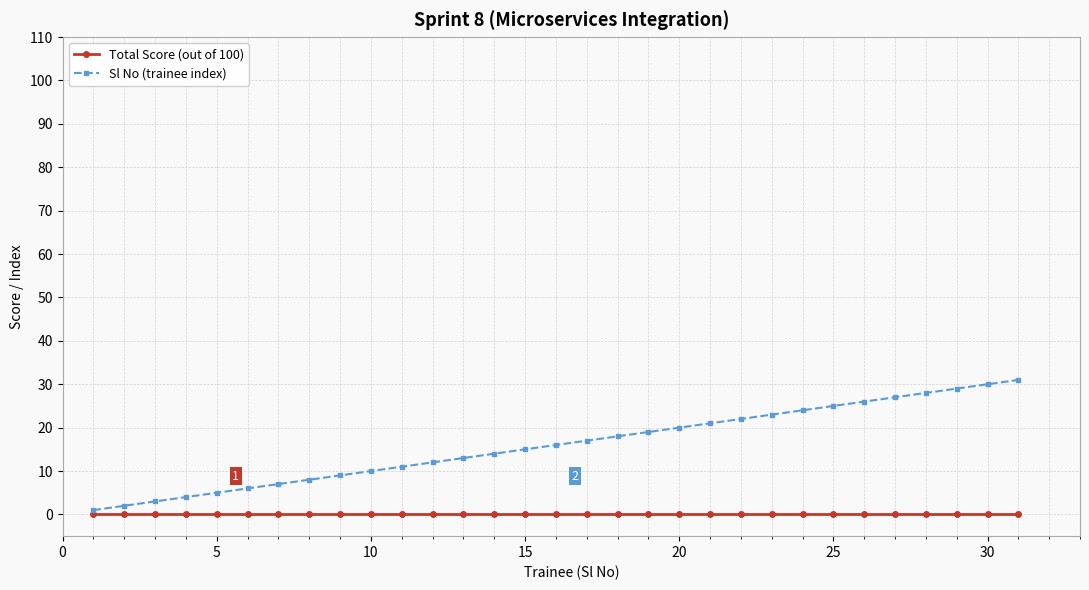

List the series in order of their peak value, lowest first.

Total Score (out of 100), Sl No (trainee index)